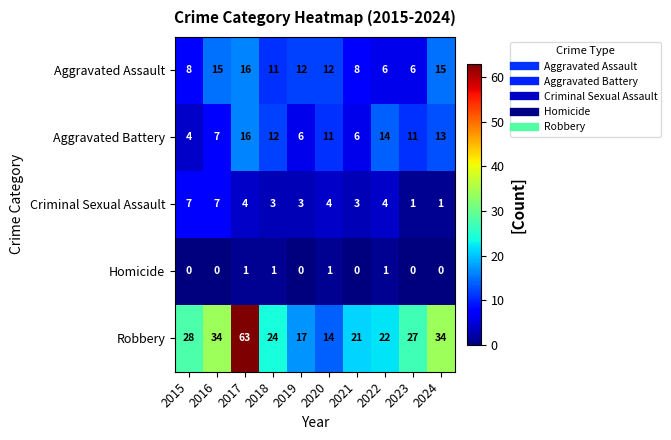

Which series changed the most between 2021 and 2024?

Robbery